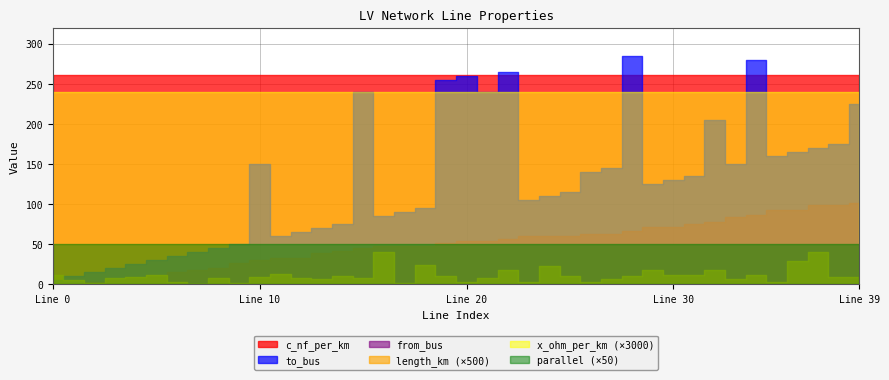

True or false: x_ohm_per_km and parallel cross at least once.

False